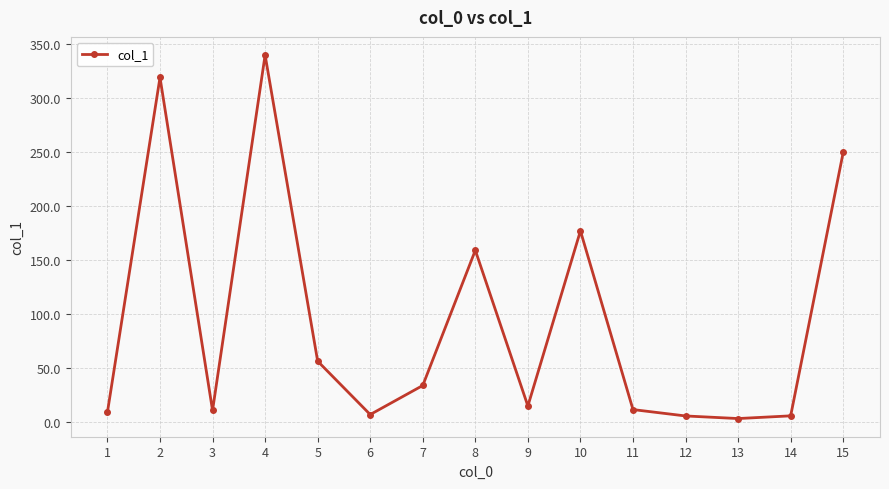

What is the change in value from 1 to 15?

+240.5